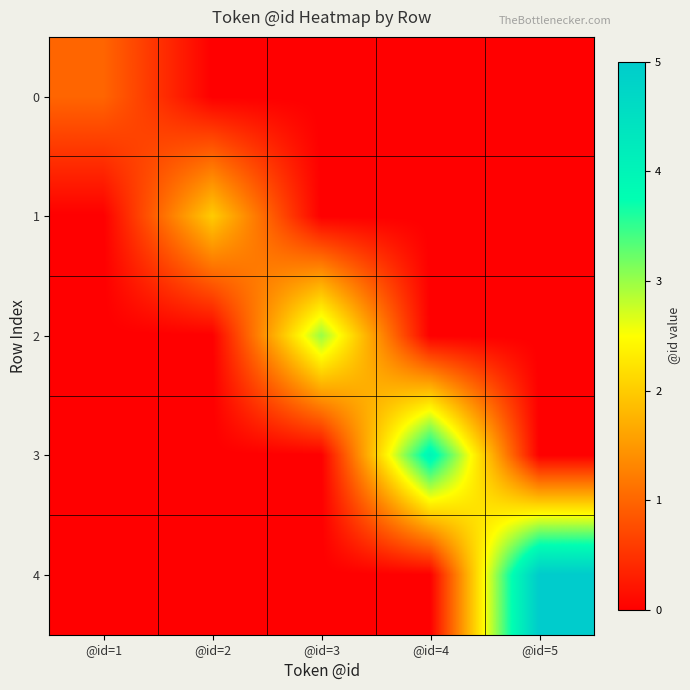

What is the total value across all series at @id=2?

2